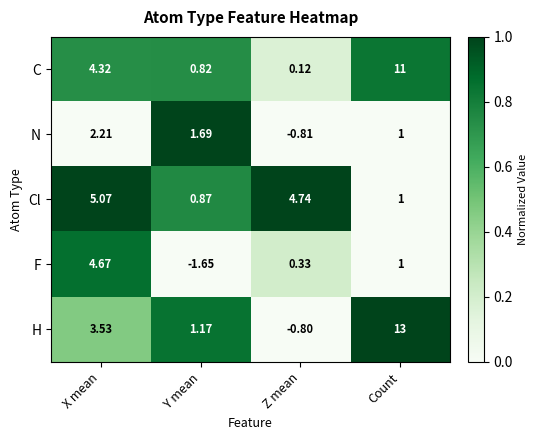

At which category is the sum across all series the highest?

Count